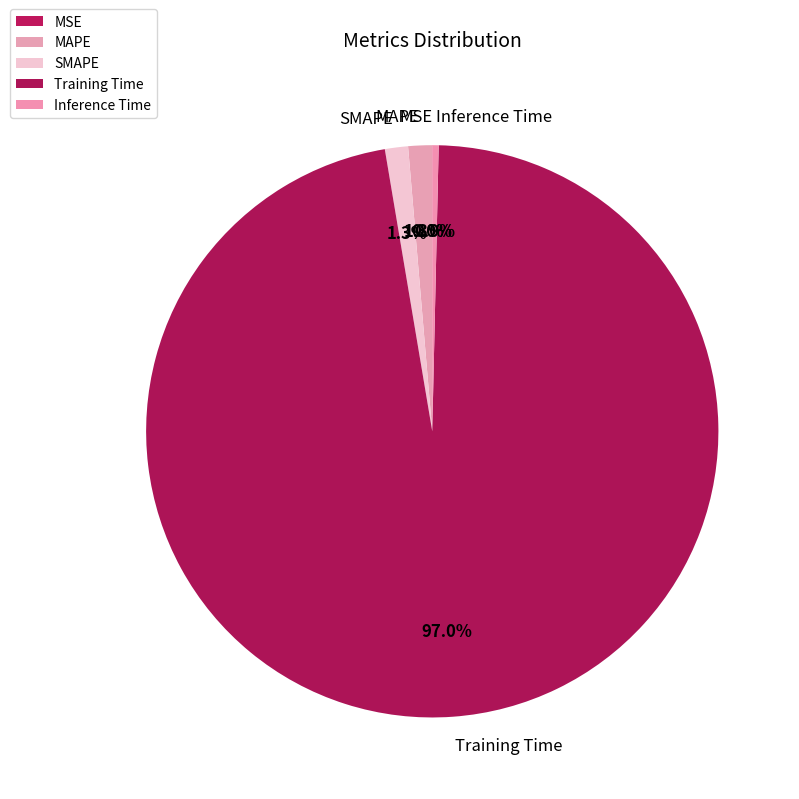

What percentage is the Training Time slice, to the nearest percent?

97%